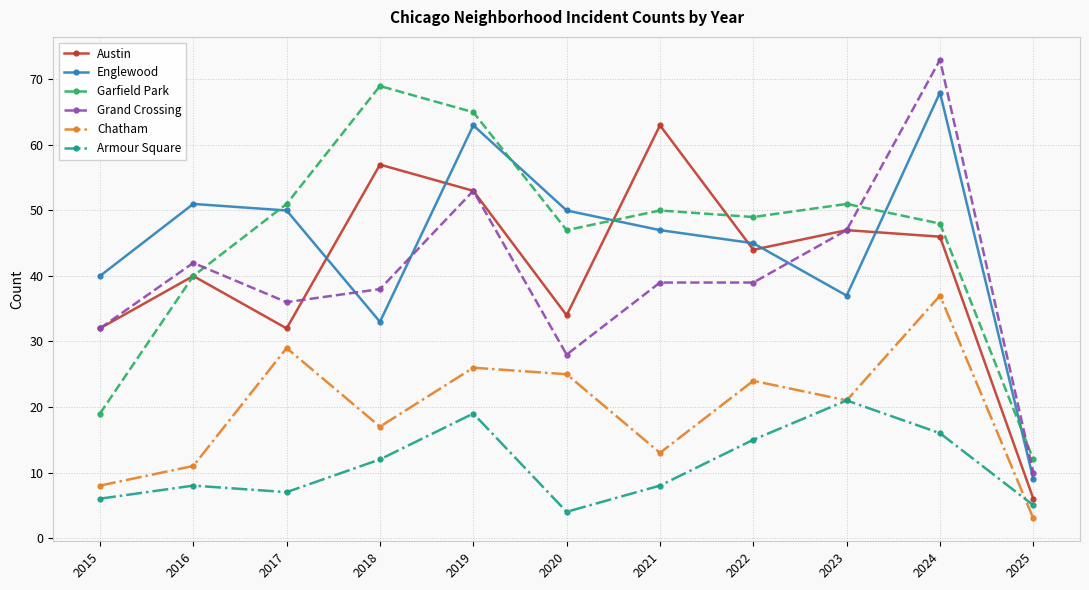

Does the chart display data point markers on the line(s)?

Yes